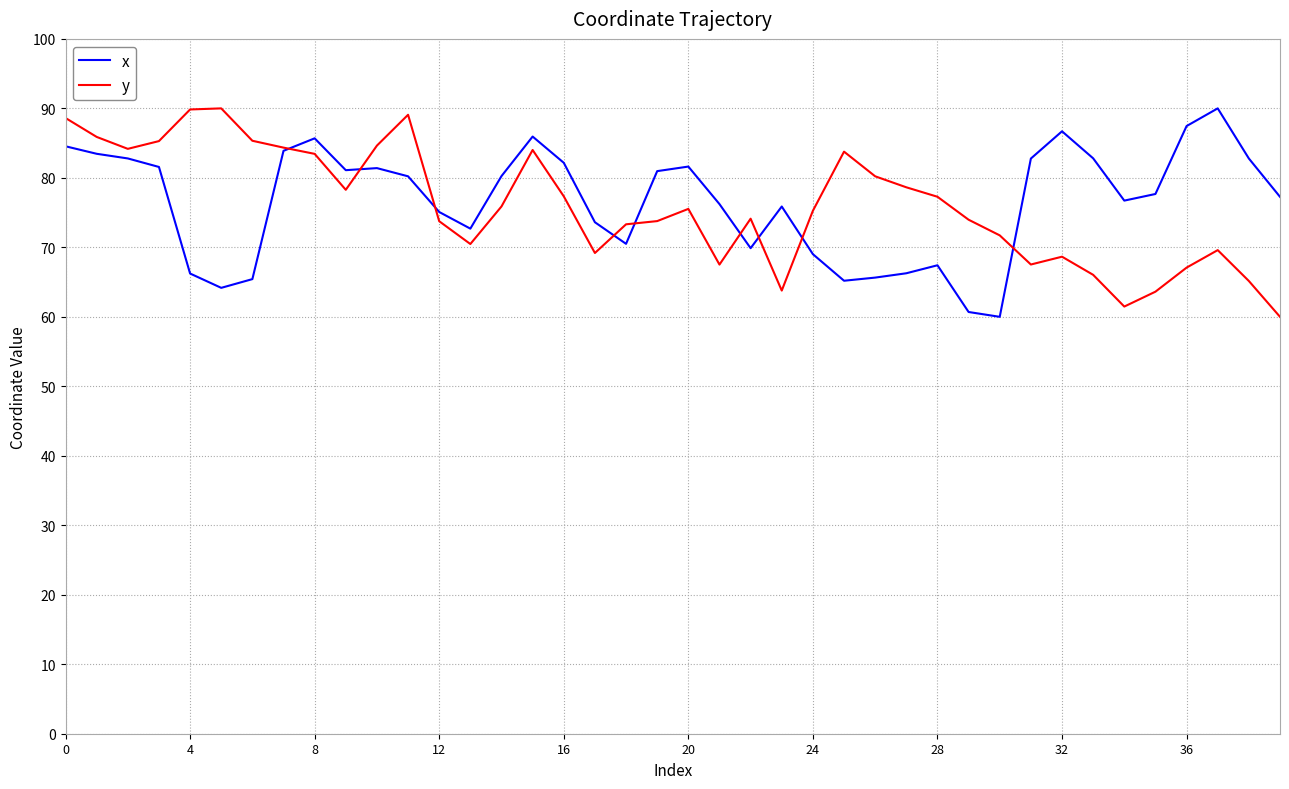

What is the minimum value for y?

60.0